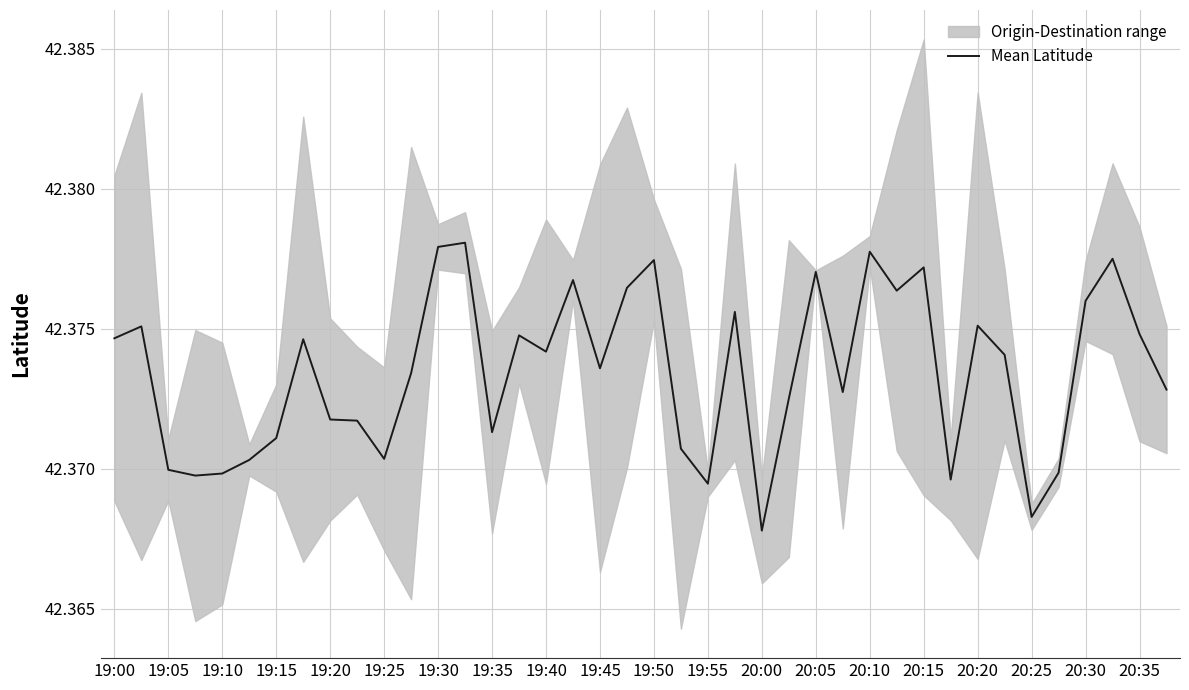

Which category has the lowest value in the Mean Latitude series?

20:00